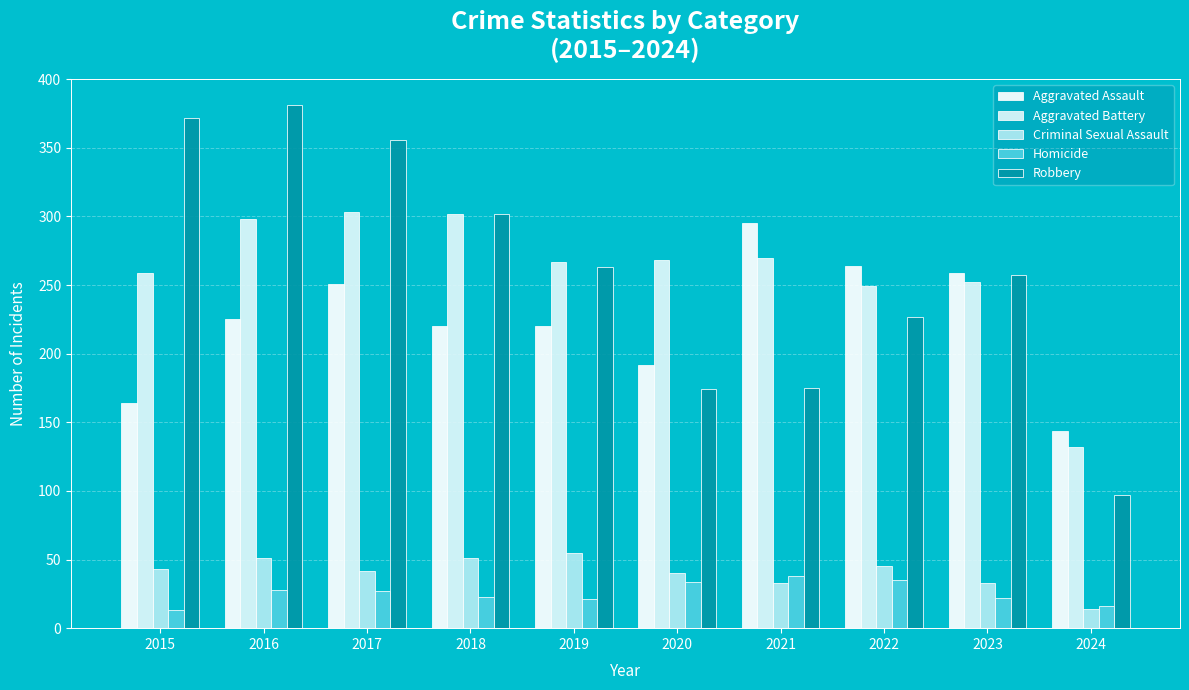

Are the bars horizontal?

No